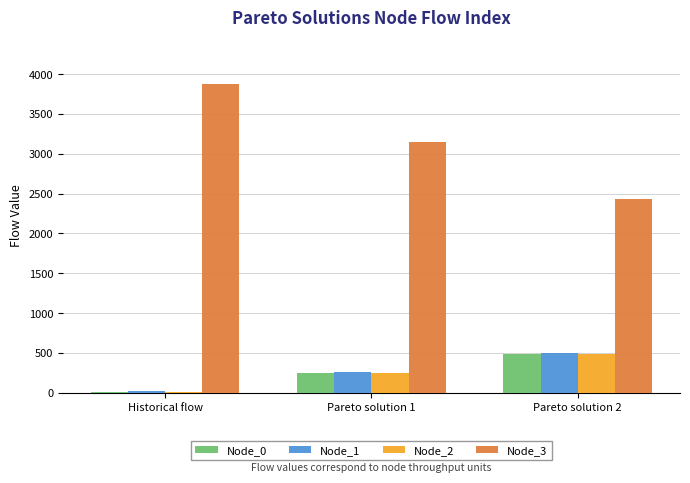

Where does the Node_1 series first go above 257?

Pareto solution 1